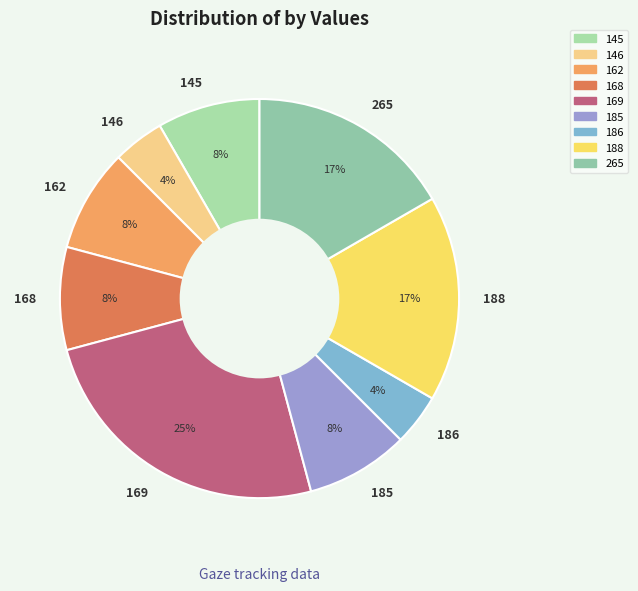

To the nearest percent, what is the average slice percentage?

11%